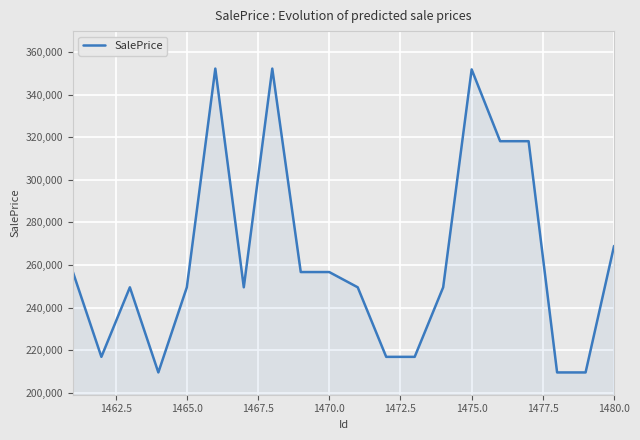

What is the greatest value displayed?

352331.1